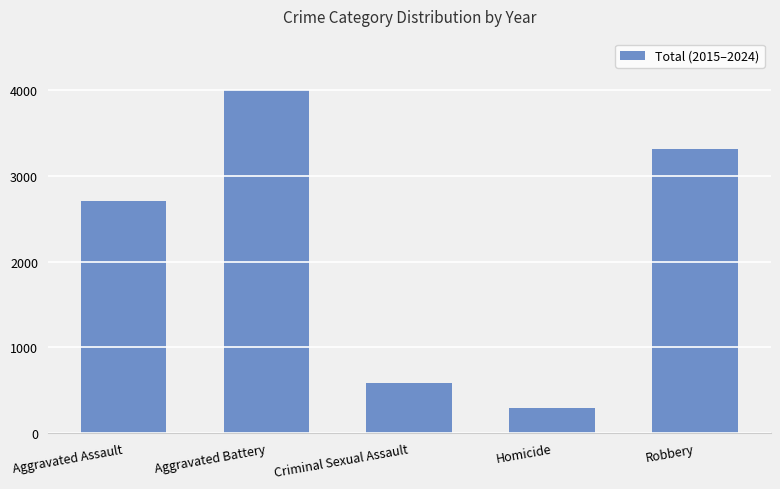

Reading right to left, extract all data points from this chart.

Robbery=3321	Homicide=295	Criminal Sexual Assault=588	Aggravated Battery=4003	Aggravated Assault=2711